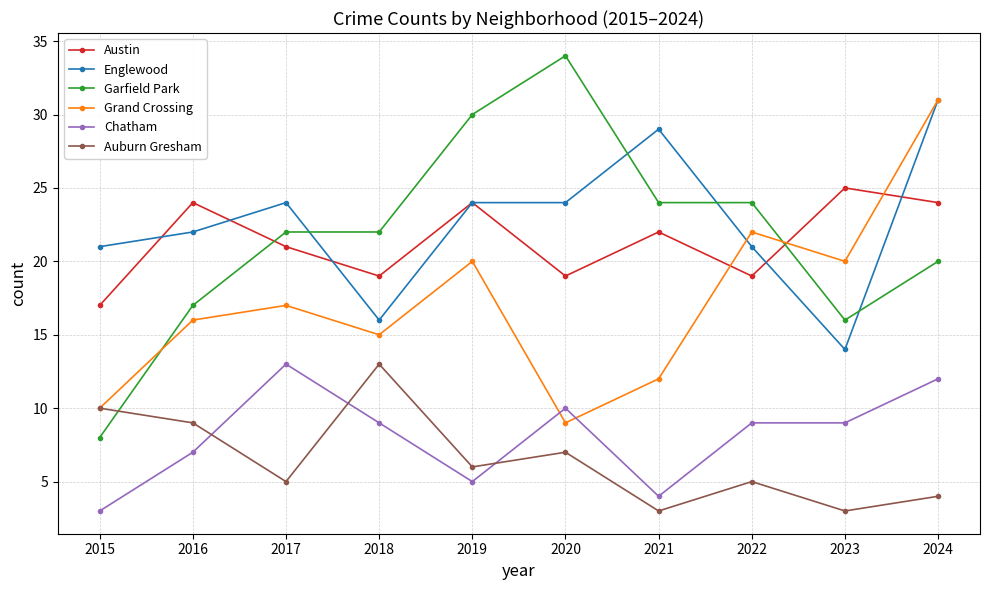

What is the smallest value displayed?

3